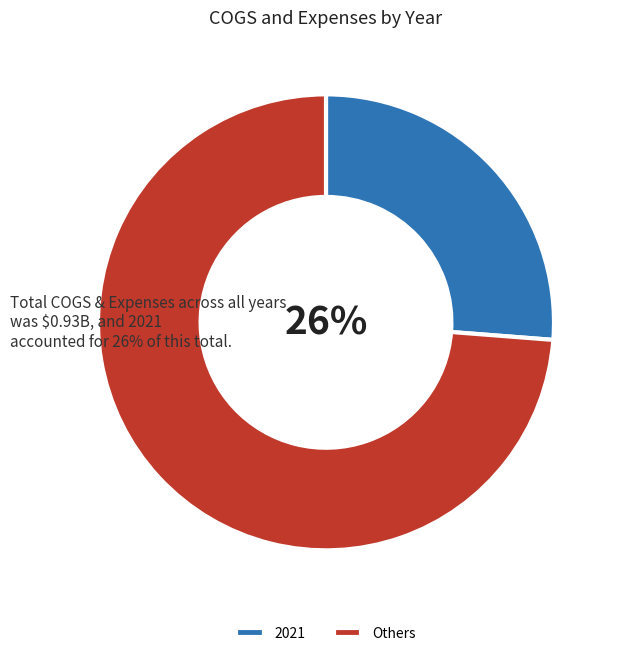

Count the number of slices in the pie.

2